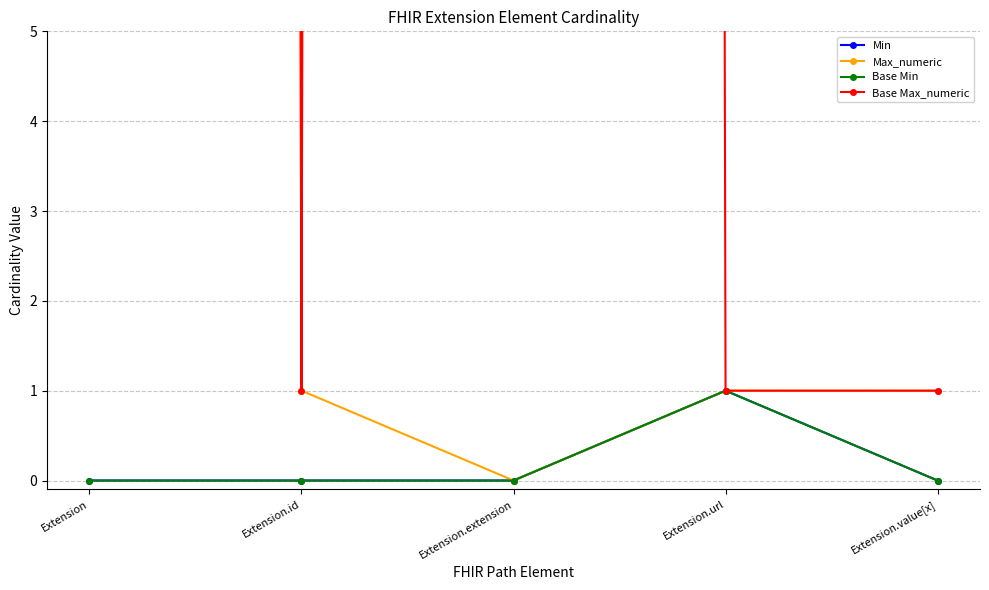

Which series has the widest spread of values?

Max_numeric